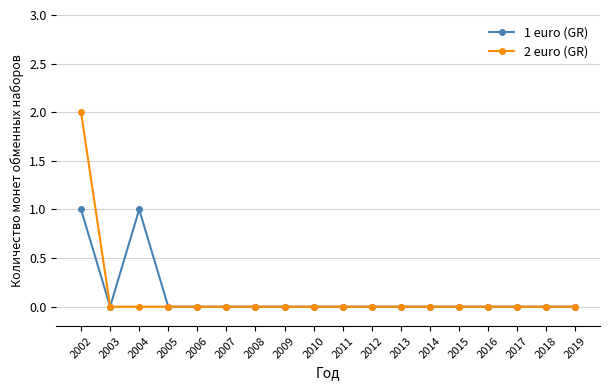

The 1 euro (GR) series shows 1 at 2009. True or false?

False